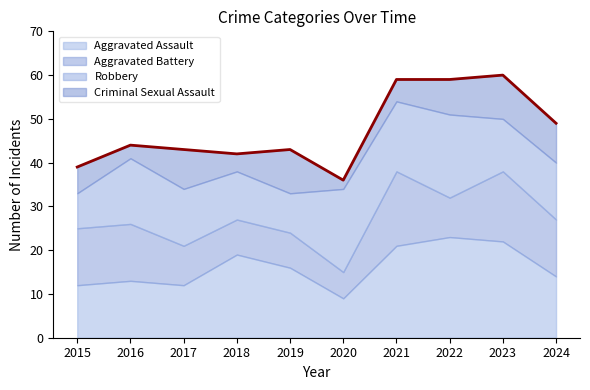

Is the value of Robbery at 2018 greater than the value of Criminal Sexual Assault at 2022?

Yes